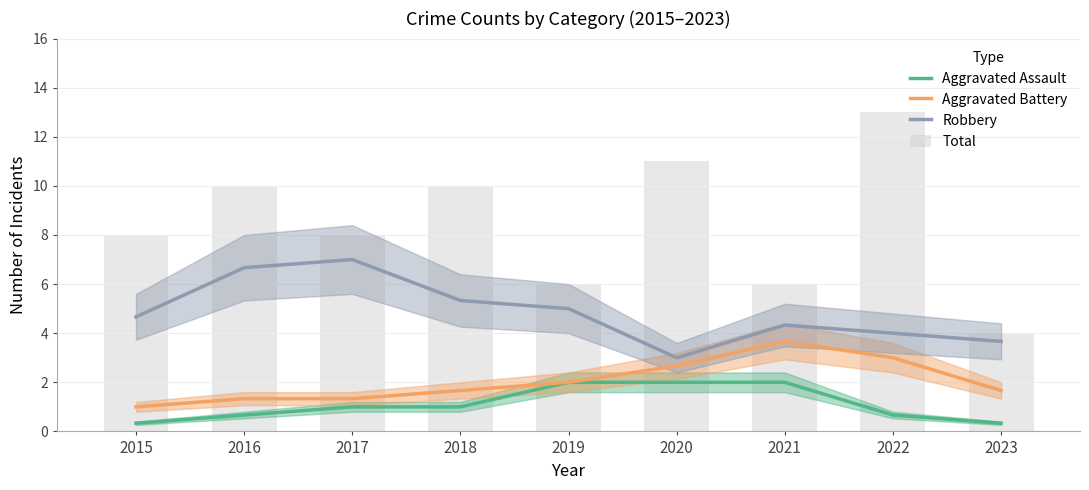

Which series has the widest spread of values?

Total